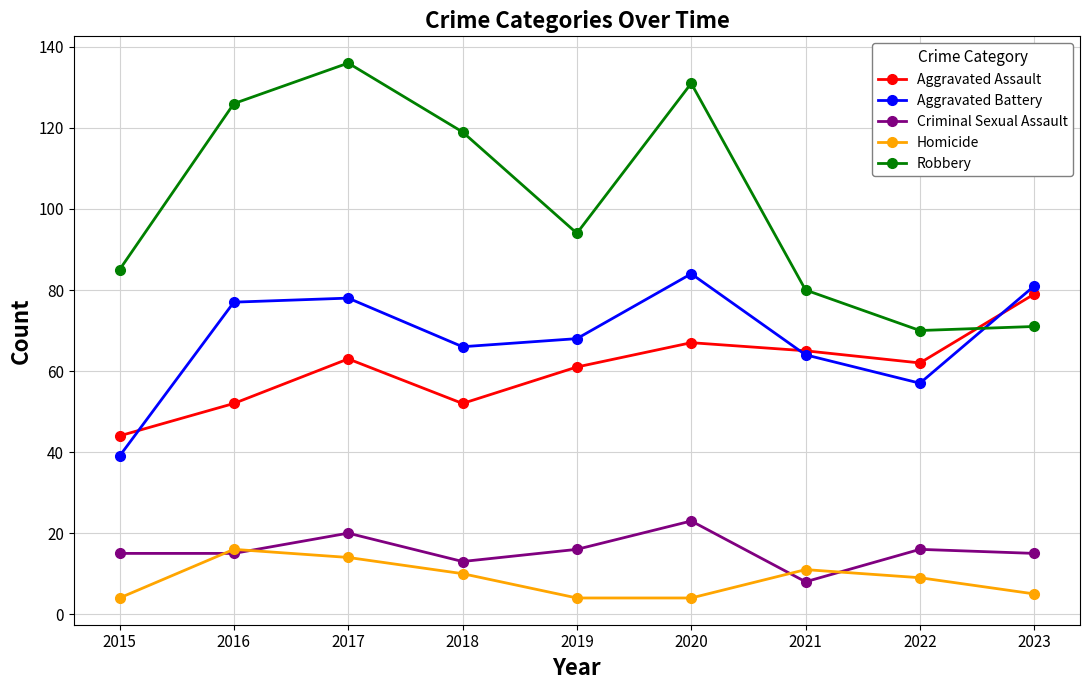

Which label corresponds to the largest value in the chart?

2017